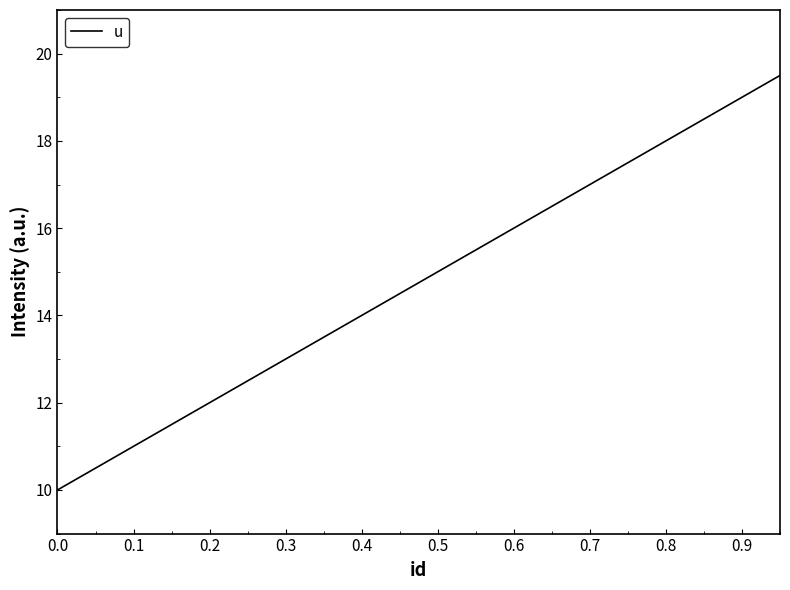

What is the difference between the second highest and second lowest values?

8.5